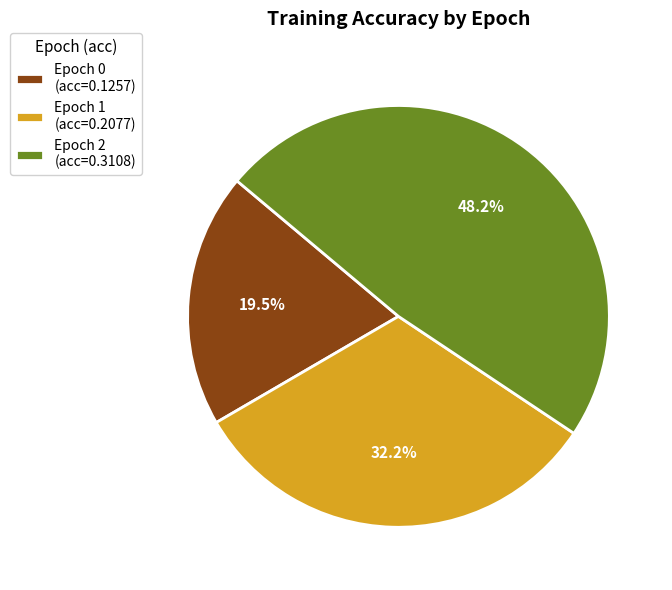

Count the number of slices in the pie.

3